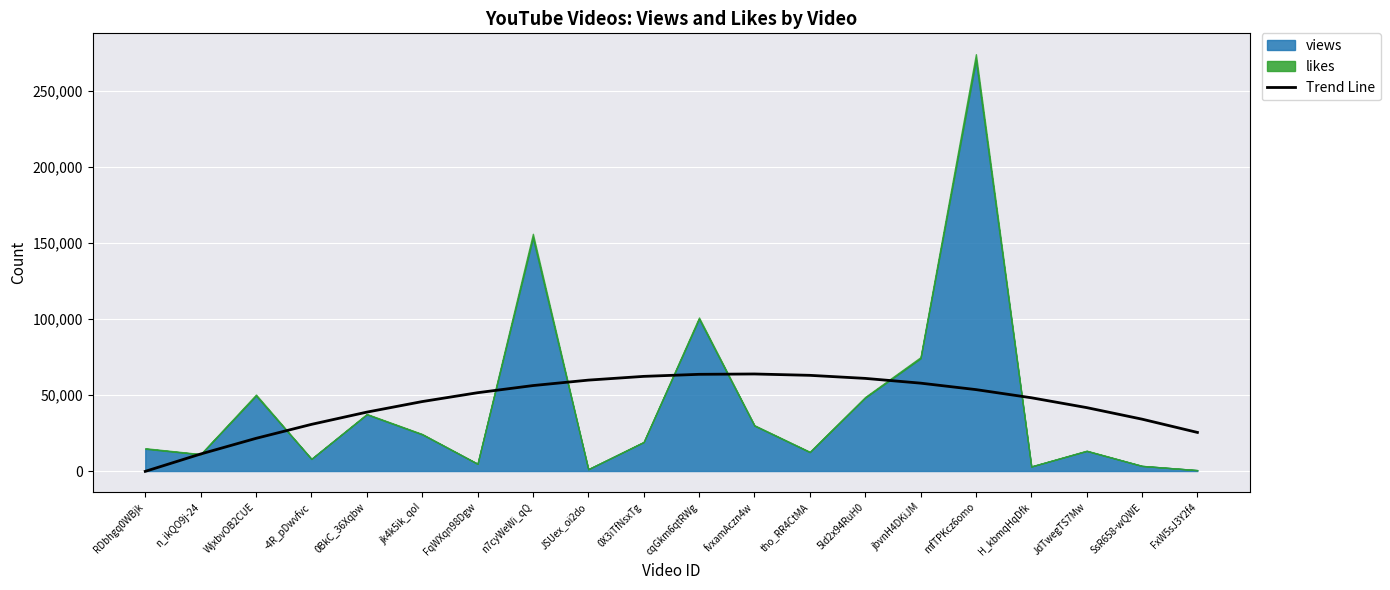

True or false: the data shows 53528.3 at mfTPKcz6omo.

True